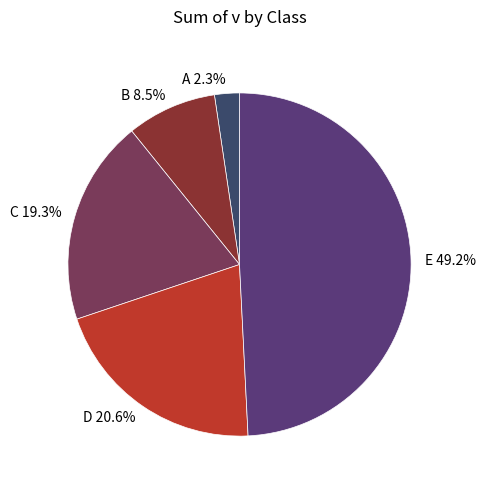

Count the number of slices in the pie.

5